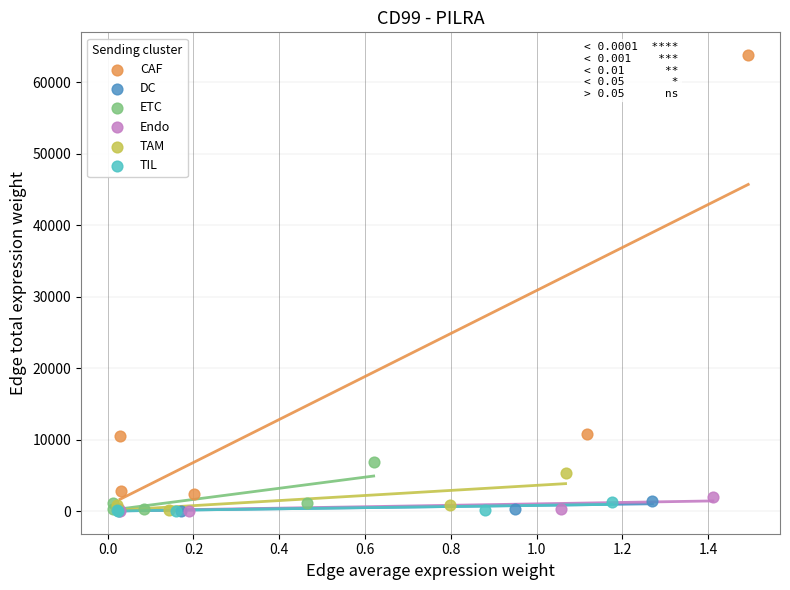

Which series has the widest spread of Y values?

CAF